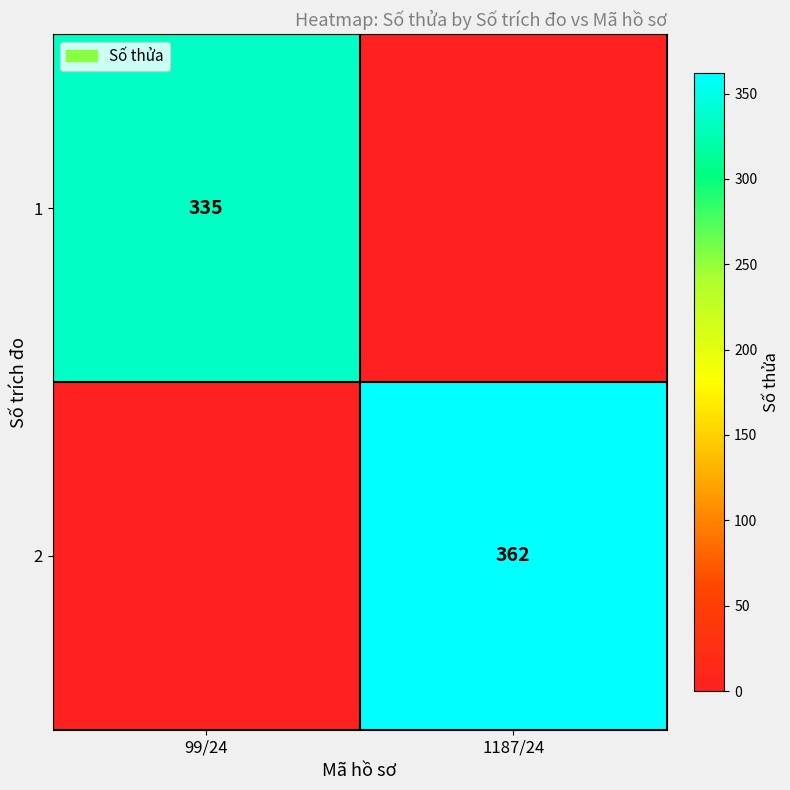

True or false: 2 has a value of 121 at 1187/24.

False